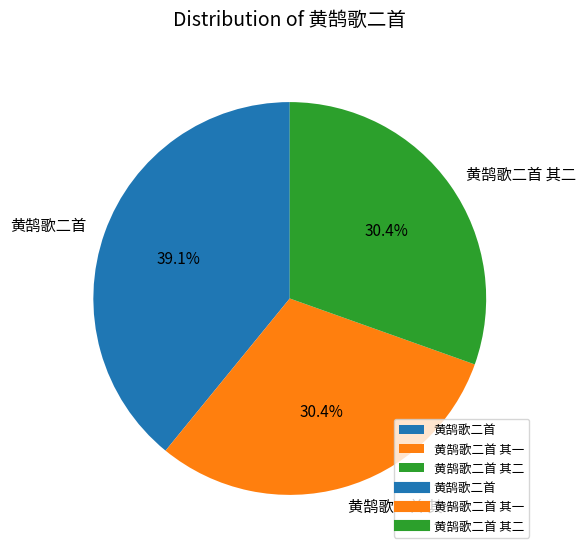

Count the number of slices in the pie.

3